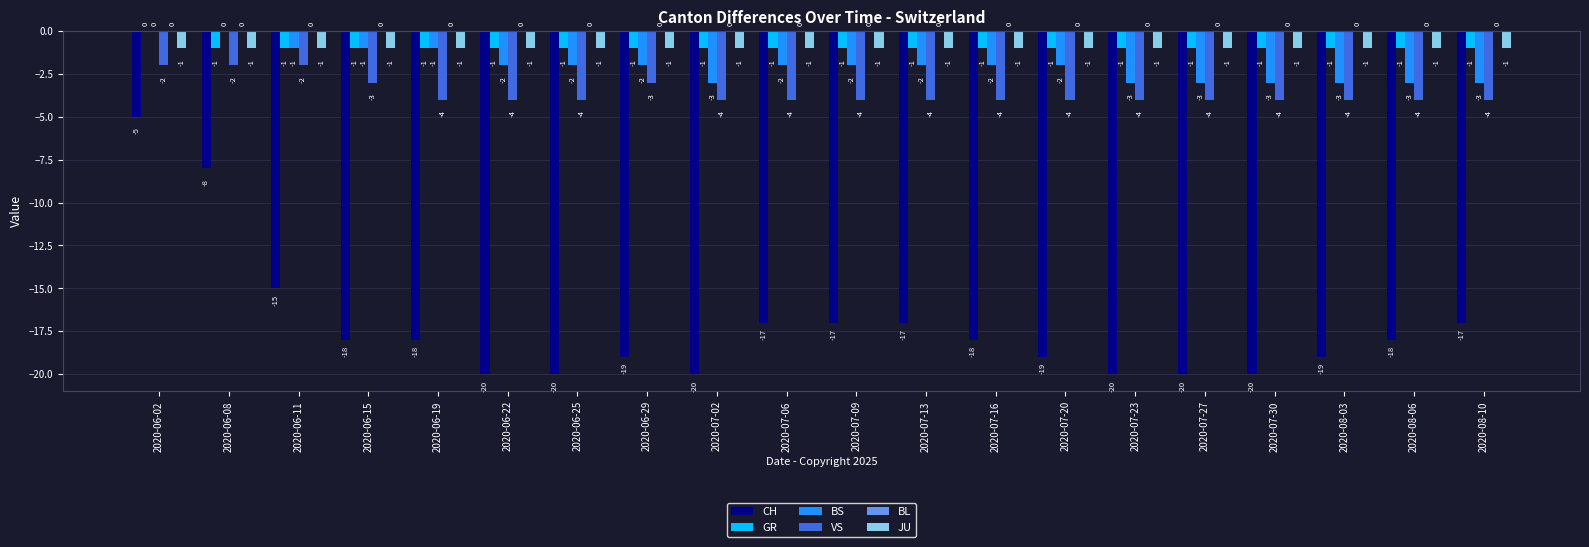

Which category has the highest value in the CH series?

2020-06-02